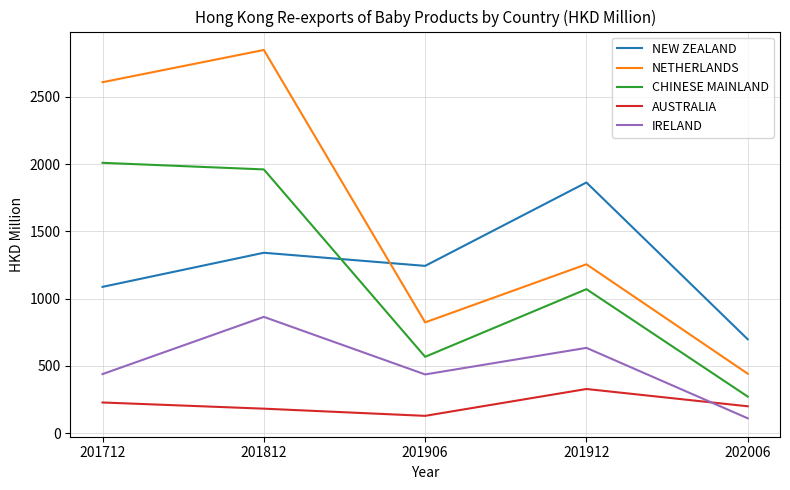

The NETHERLANDS series shows 442.0 at 202006. True or false?

True